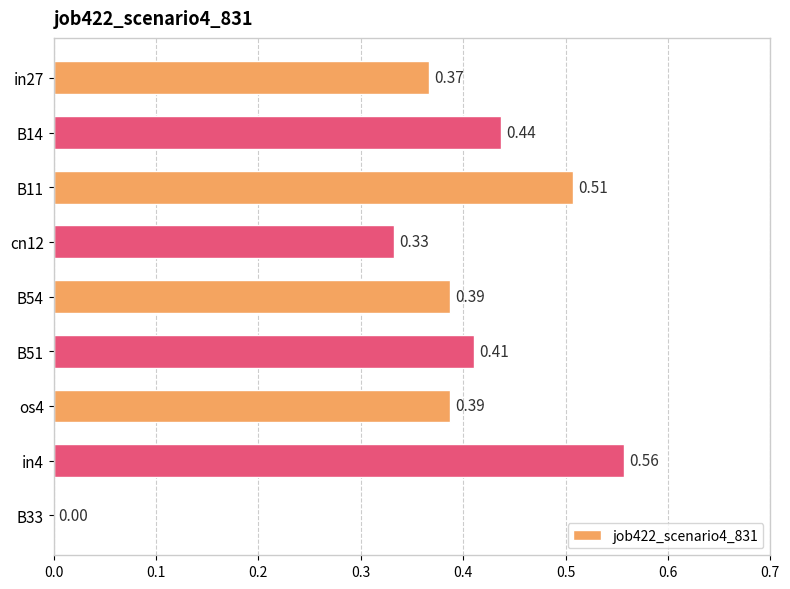

Which has a higher value, os4 or in27?

os4